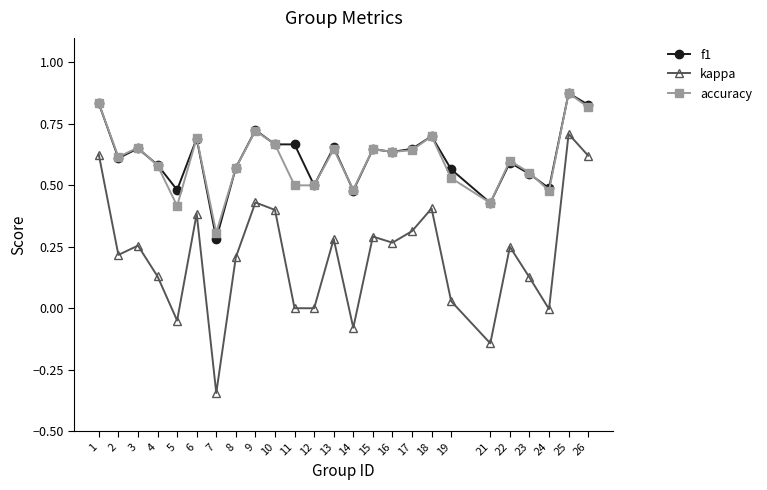

Which category has the highest value across all series?

25